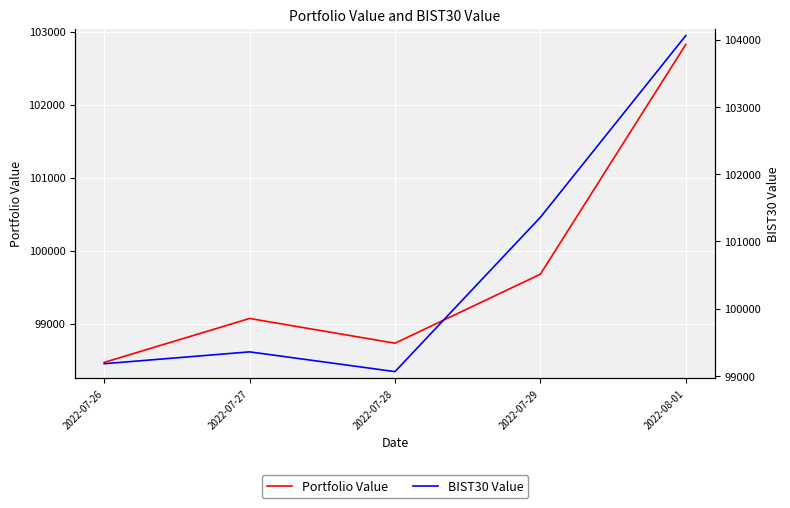

True or false: BIST30 Value and Portfolio Value intersect in this chart.

False